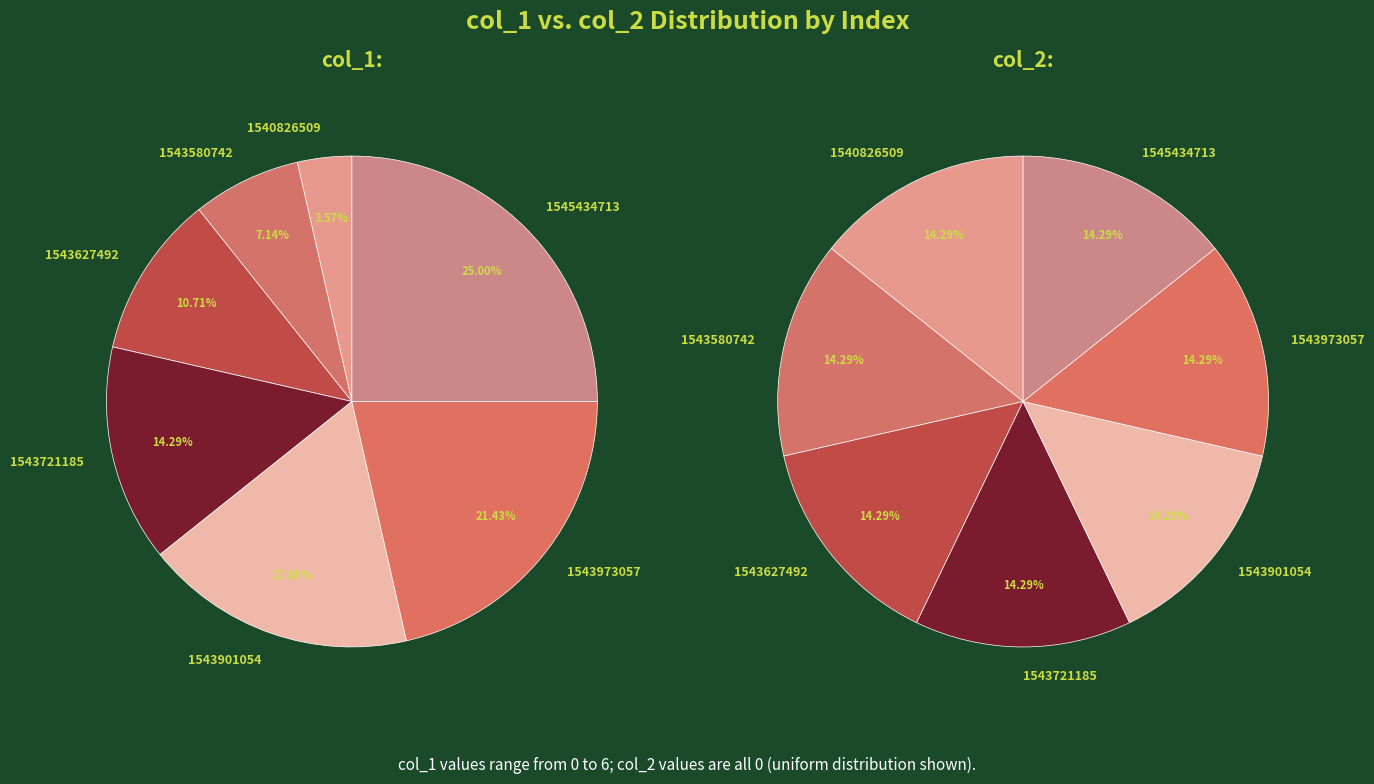

How many segments does this pie chart have?

7